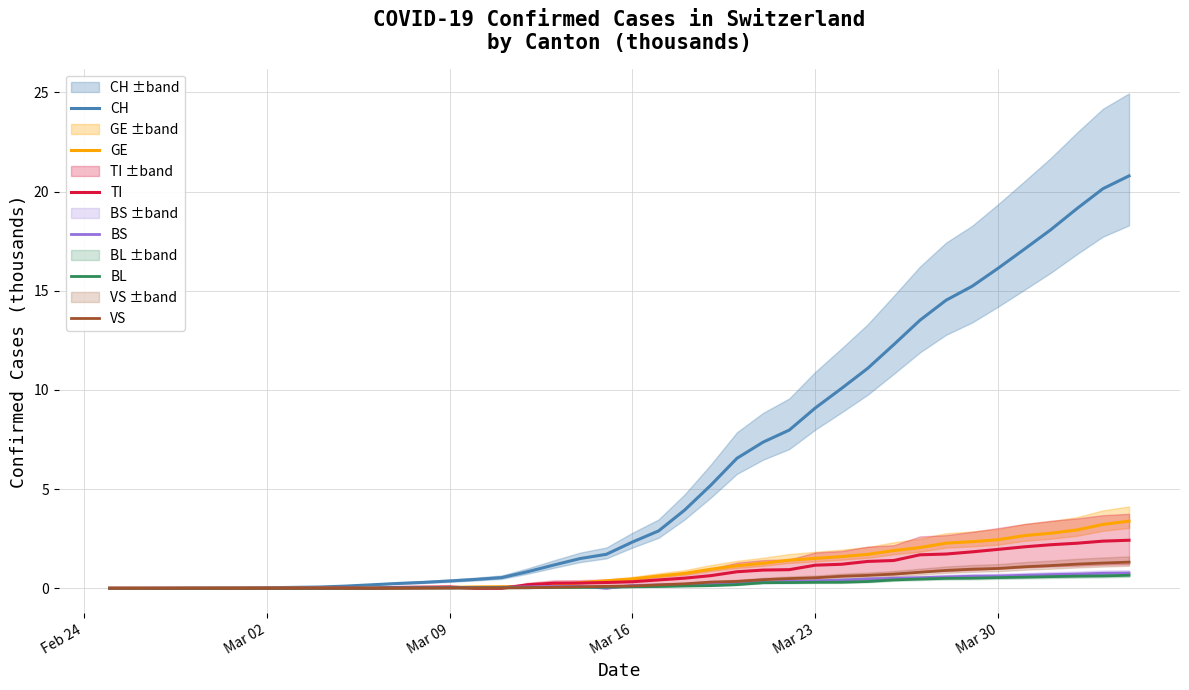

Reading right to left, extract all data points from this chart.

CH: 20.8	20.1	19.1	18.1	17.1	16.1	15.2	14.5	13.5	12.3	11.1	10.1	9.1	8.0	7.4	6.6	5.2	3.9	2.9	2.3	1.7	1.5	1.2	0.8	0.5	0.4	0.4	0.3	0.2	0.2	0.1	0.1	0.0	0.0	0.0	0.0	0.0	0.0	0.0	0.0
GE: 3.4	3.2	2.9	2.8	2.7	2.5	2.3	2.3	2.1	1.9	1.7	1.6	1.5	1.4	1.3	1.1	1.0	0.8	0.6	0.5	0.4	0.3	0.2	0.1	0.1	0.1	0.0	0.0	0.0	0.0	0.0	0.0	0.0	0.0	0.0	0.0	0.0	0.0	0.0	0.0
TI: 2.4	2.4	2.3	2.2	2.1	2.0	1.8	1.7	1.7	1.4	1.4	1.2	1.2	0.9	0.9	0.8	0.6	0.5	0.4	0.3	0.3	0.3	0.3	0.2	0.0	0.0	0.1	0.1	0.0	0.0	0.0	0.0	0.0	0.0	0.0	0.0	0.0	0.0	0.0	0.0
BS: 0.8	0.8	0.7	0.7	0.7	0.6	0.6	0.6	0.5	0.5	0.5	0.4	0.4	0.4	0.3	0.3	0.2	0.2	0.2	0.1	0.0	0.1	0.1	0.1	0.0	0.0	0.0	0.0	0.0	0.0	0.0	0.0	0.0	0.0	0.0	0.0	0.0	0.0	0.0	0.0
BL: 0.7	0.6	0.6	0.6	0.6	0.5	0.5	0.5	0.5	0.4	0.3	0.3	0.3	0.3	0.3	0.2	0.1	0.1	0.1	0.1	0.1	0.0	0.0	0.0	0.0	0.0	0.0	0.0	0.0	0.0	0.0	0.0	0.0	0.0	0.0	0.0	0.0	0.0	0.0	0.0
VS: 1.3	1.3	1.2	1.1	1.1	1.0	1.0	0.9	0.8	0.7	0.7	0.6	0.5	0.5	0.4	0.3	0.3	0.2	0.2	0.1	0.1	0.1	0.1	0.0	0.0	0.0	0.0	0.0	0.0	0.0	0.0	0.0	0.0	0.0	0.0	0.0	0.0	0.0	0.0	0.0